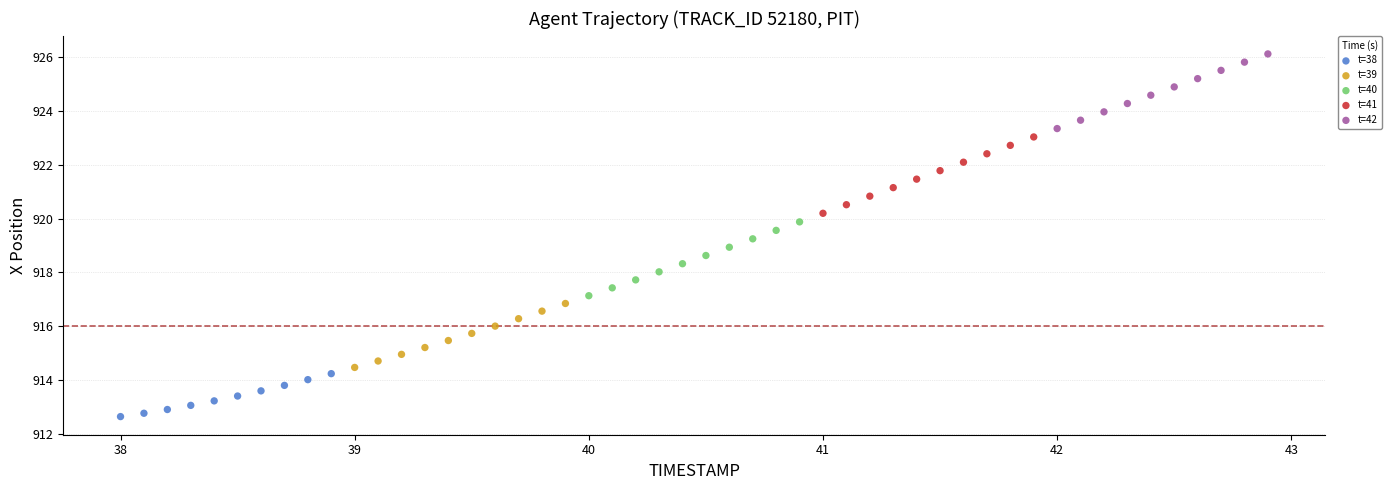

What are all the series names shown in the legend?

t=38, t=39, t=40, t=41, t=42